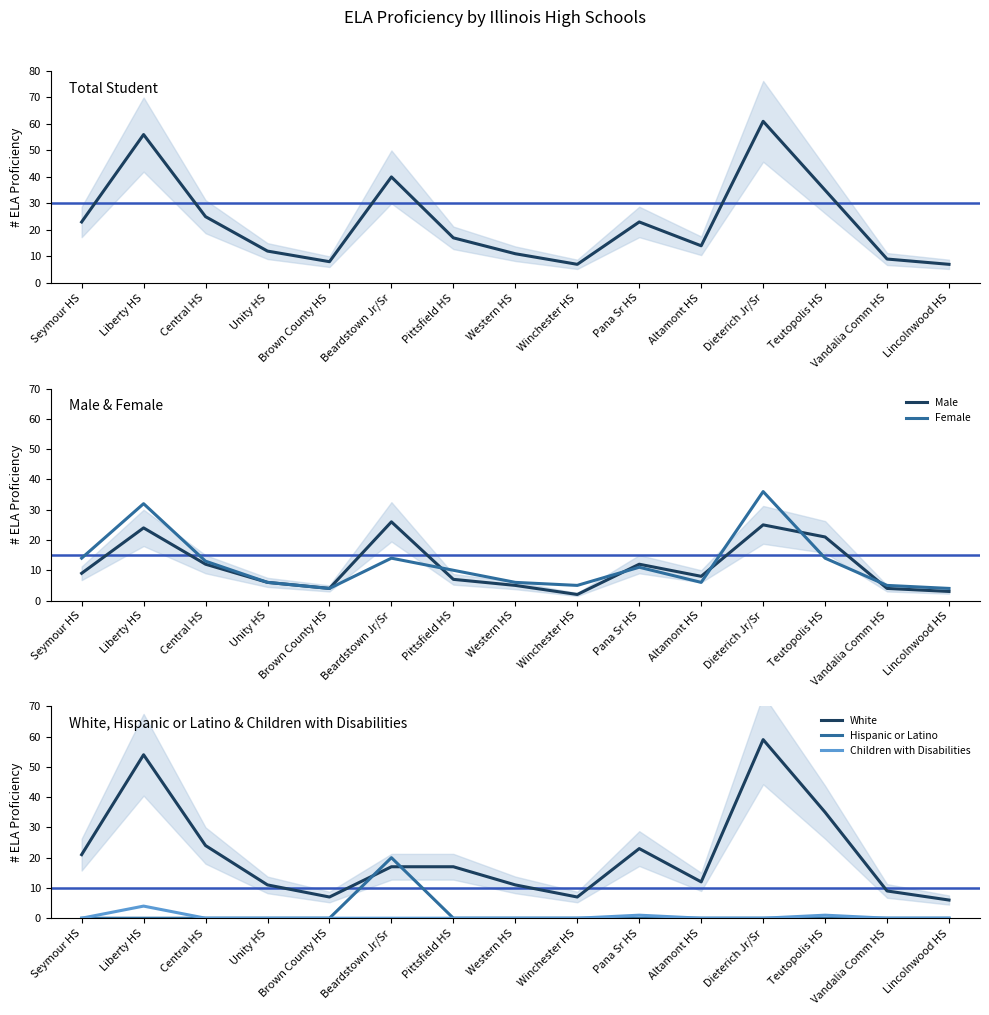

Where is Total Student nearest to the value 34?

Teutopolis HS